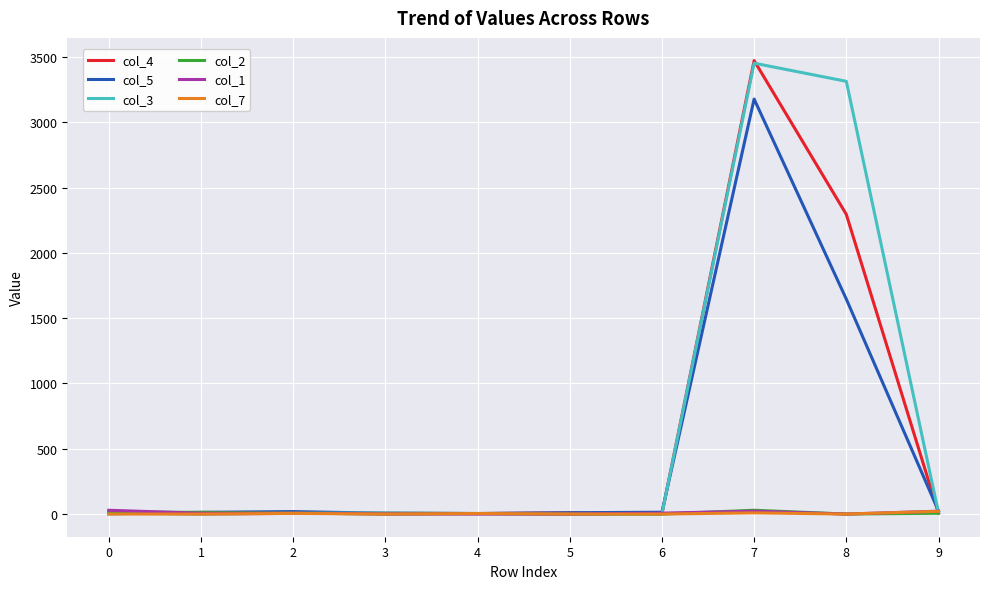

What is the maximum value shown in the chart?

3473